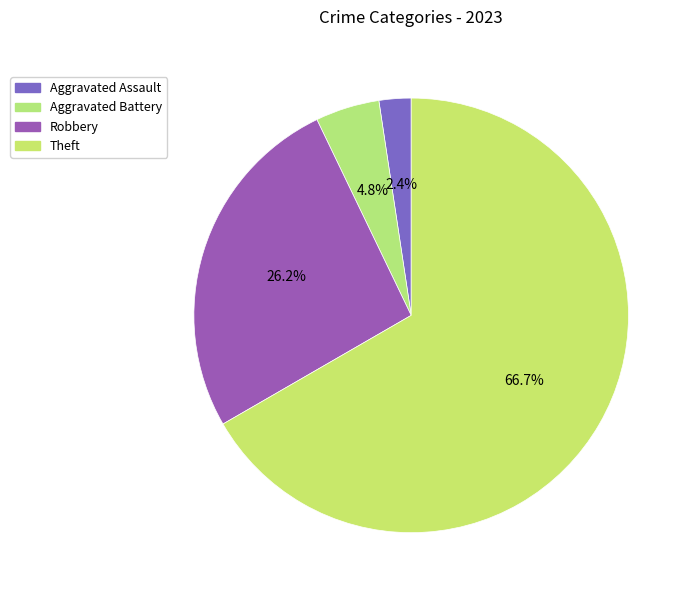

Which category accounts for the majority?

Theft